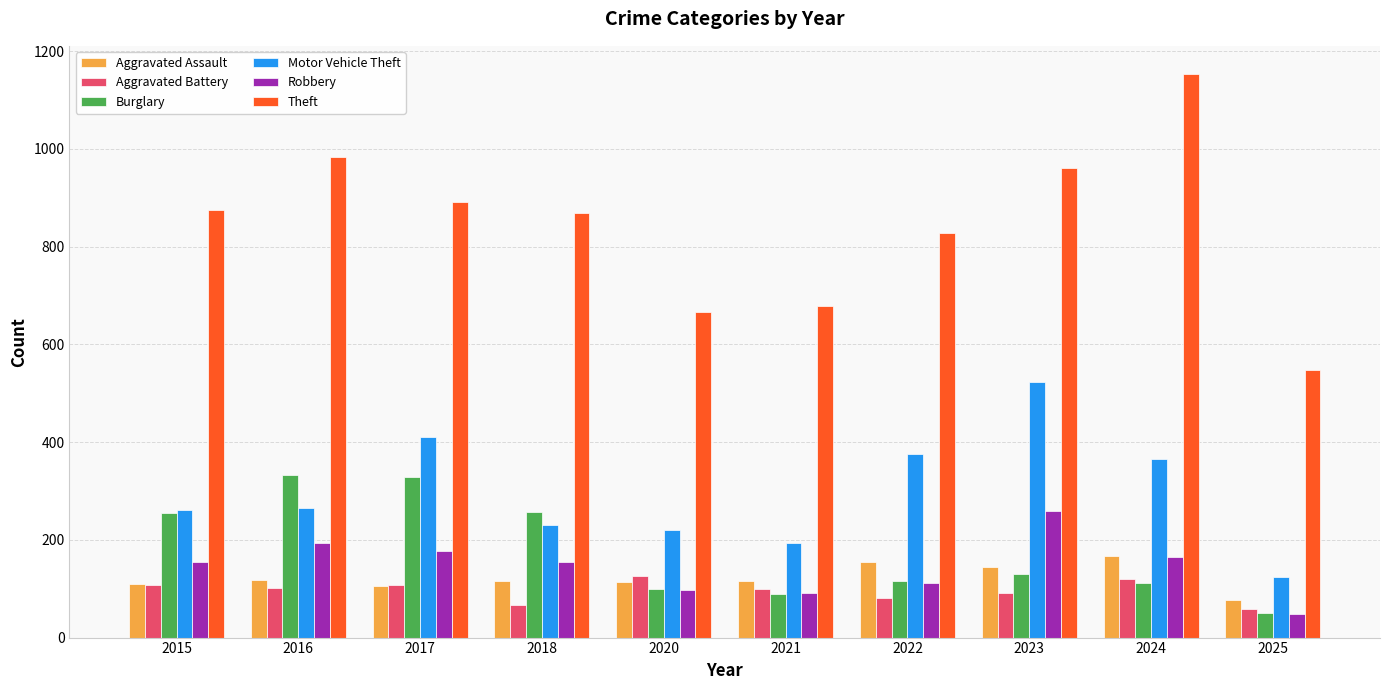

What is the sum of all Theft values?

8451